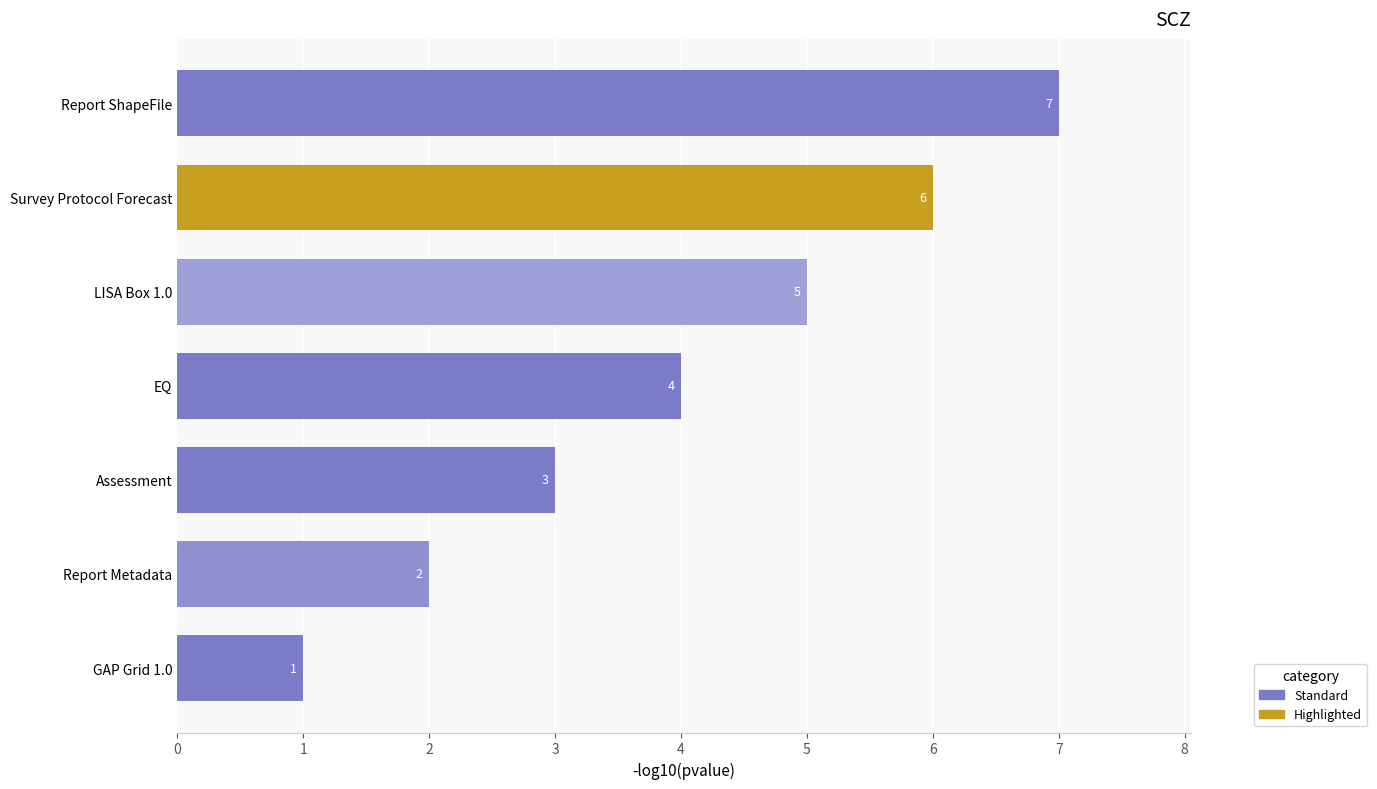

Rank the categories by value from lowest to highest.

GAP Grid 1.0, Report Metadata, Assessment, EQ, LISA Box 1.0, Survey Protocol Forecast, Report ShapeFile